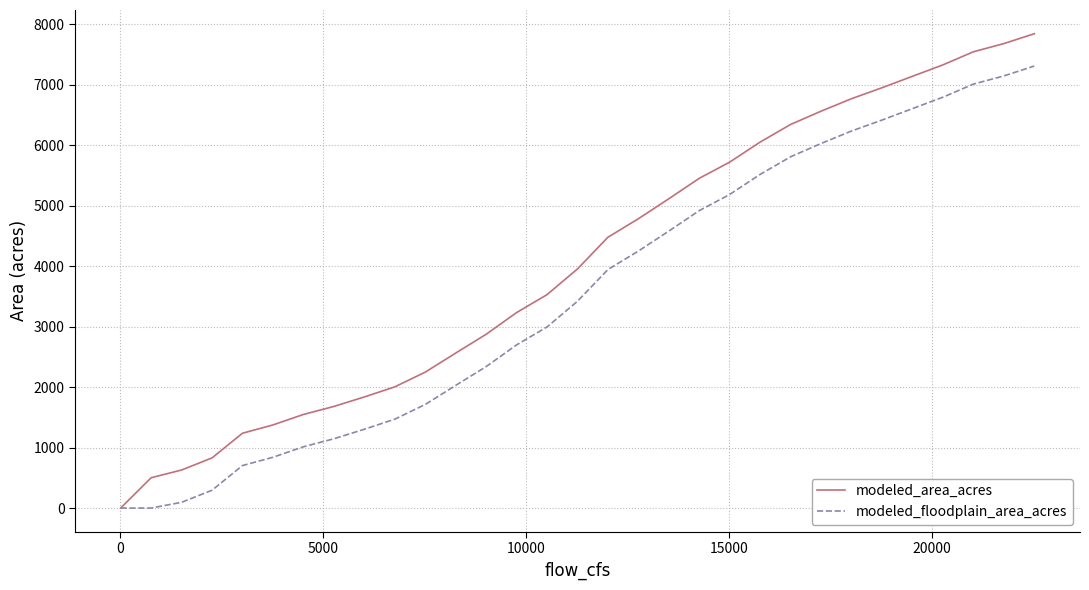

What are all the series names shown in the legend?

modeled_area_acres, modeled_floodplain_area_acres